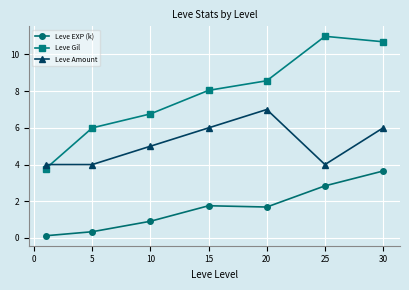

What is the minimum value for Leve Amount?

4.0